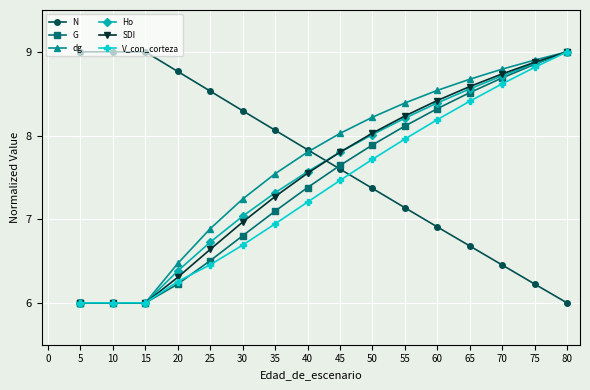

At which category is the sum across all series the highest?

80